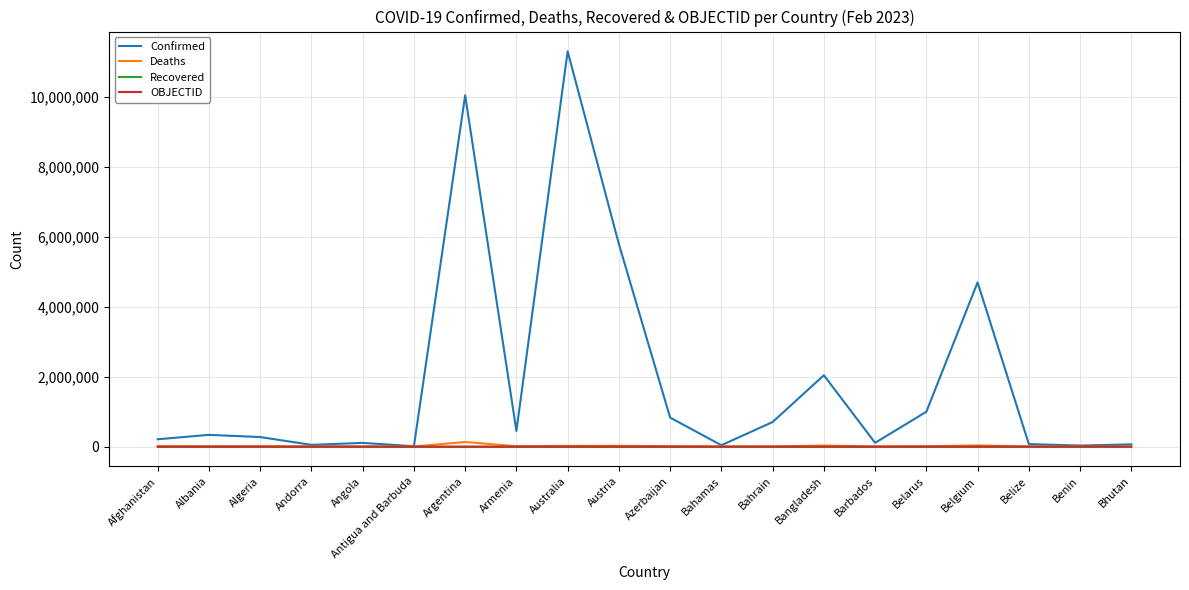

What is the maximum value for Confirmed?

11295446